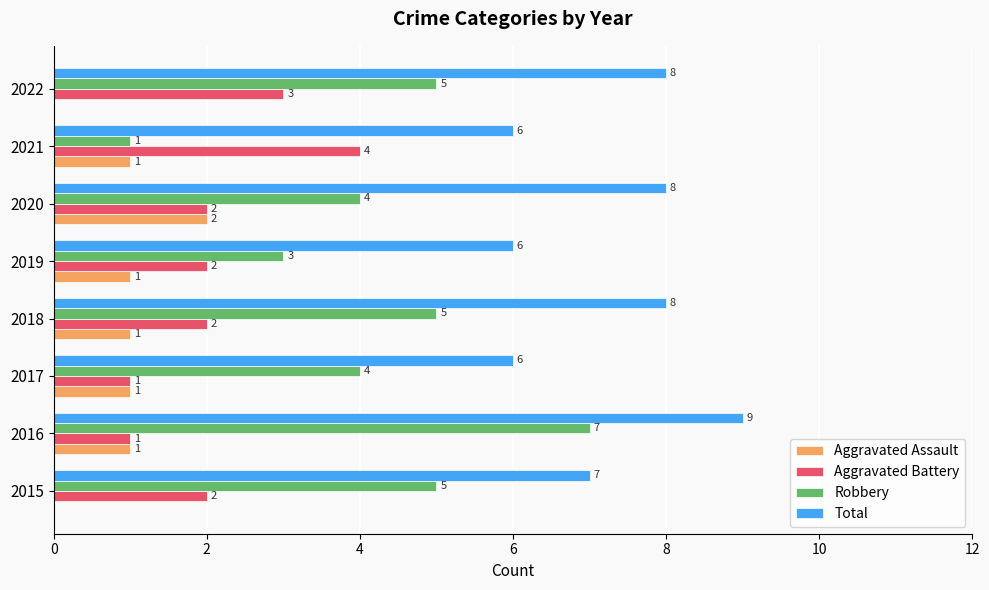

What is the sum of the Robbery values at 2017 and 2019?

7